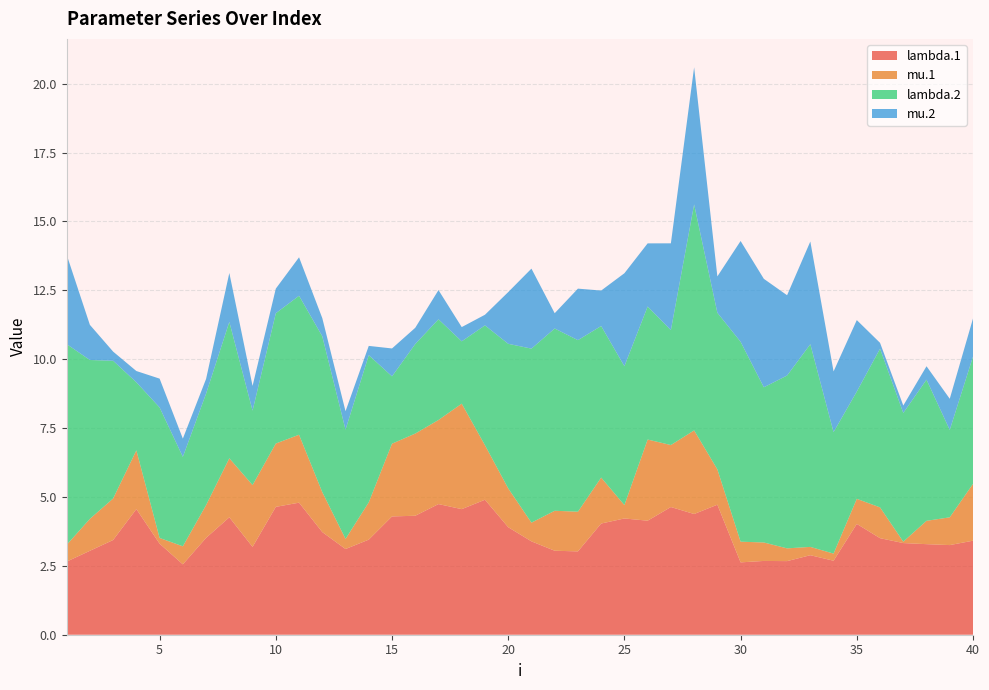

Reading left to right, extract all data points from this chart.

lambda.1: 1=2.7	2=3.0	3=3.4	4=4.6	5=3.3	6=2.6	7=3.5	8=4.3	9=3.2	10=4.6	11=4.8	12=3.7	13=3.1	14=3.5	15=4.3	16=4.3	17=4.7	18=4.6	19=4.9	20=3.9	21=3.4	22=3.0	23=3.0	24=4.0	25=4.2	26=4.1	27=4.6	28=4.4	29=4.7	30=2.6	31=2.7	32=2.7	33=2.9	34=2.7	35=4.0	36=3.5	37=3.3	38=3.3	39=3.3	40=3.4
mu.1: 1=0.6	2=1.2	3=1.5	4=2.1	5=0.2	6=0.7	7=1.2	8=2.1	9=2.2	10=2.3	11=2.5	12=1.4	13=0.4	14=1.4	15=2.6	16=3.0	17=3.1	18=3.8	19=2.0	20=1.4	21=0.7	22=1.5	23=1.4	24=1.7	25=0.5	26=2.9	27=2.2	28=3.0	29=1.3	30=0.8	31=0.7	32=0.5	33=0.3	34=0.3	35=0.9	36=1.1	37=0.1	38=0.8	39=1.0	40=2.1
lambda.2: 1=7.3	2=5.8	3=5.0	4=2.5	5=4.7	6=3.2	7=4.0	8=5.0	9=2.7	10=4.7	11=5.0	12=5.7	13=4.0	14=5.3	15=2.4	16=3.2	17=3.7	18=2.3	19=4.4	20=5.2	21=6.3	22=6.6	23=6.2	24=5.5	25=5.0	26=4.8	27=4.2	28=8.2	29=5.7	30=7.3	31=5.6	32=6.3	33=7.4	34=4.4	35=3.9	36=5.8	37=4.7	38=5.1	39=3.2	40=4.6
mu.2: 1=3.2	2=1.3	3=0.3	4=0.4	5=1.0	6=0.7	7=0.5	8=1.8	9=0.9	10=0.9	11=1.4	12=0.7	13=0.7	14=0.3	15=1.0	16=0.6	17=1.1	18=0.5	19=0.4	20=1.9	21=2.9	22=0.6	23=1.9	24=1.3	25=3.4	26=2.3	27=3.2	28=5.0	29=1.3	30=3.7	31=3.9	32=2.9	33=3.7	34=2.2	35=2.6	36=0.2	37=0.3	38=0.5	39=1.1	40=1.4